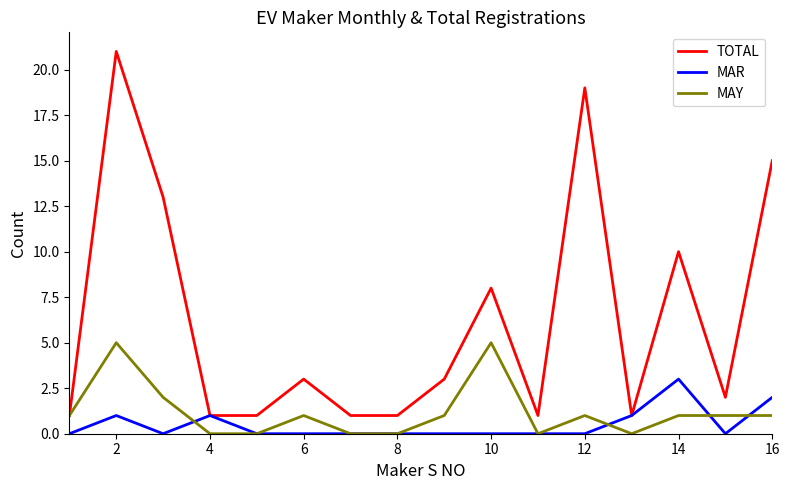

List the series in order of their peak value, lowest first.

MAR, MAY, TOTAL